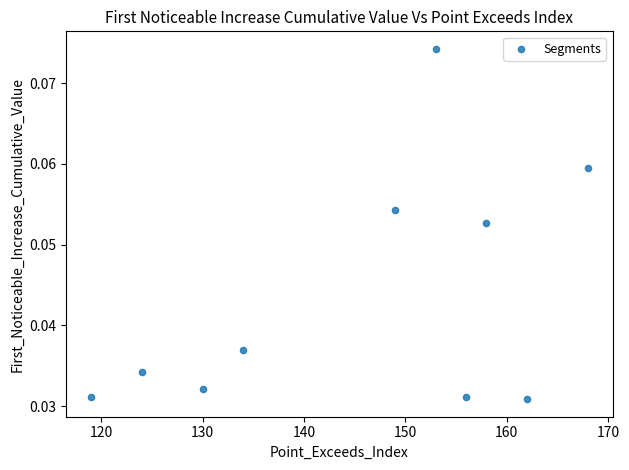

What is the range of X values (max minus min)?

49.0